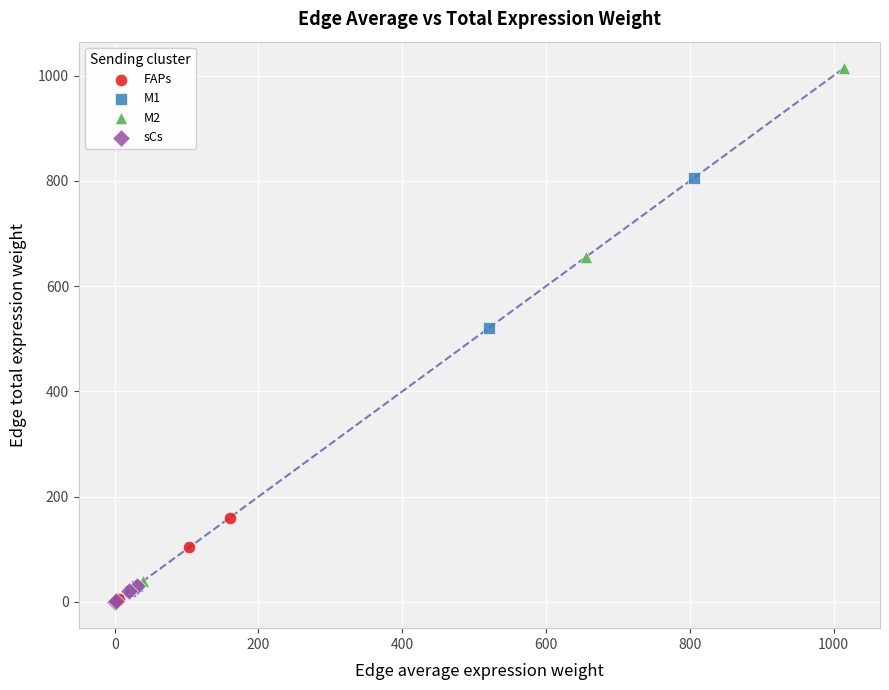

Which series has the widest spread of Y values?

M2